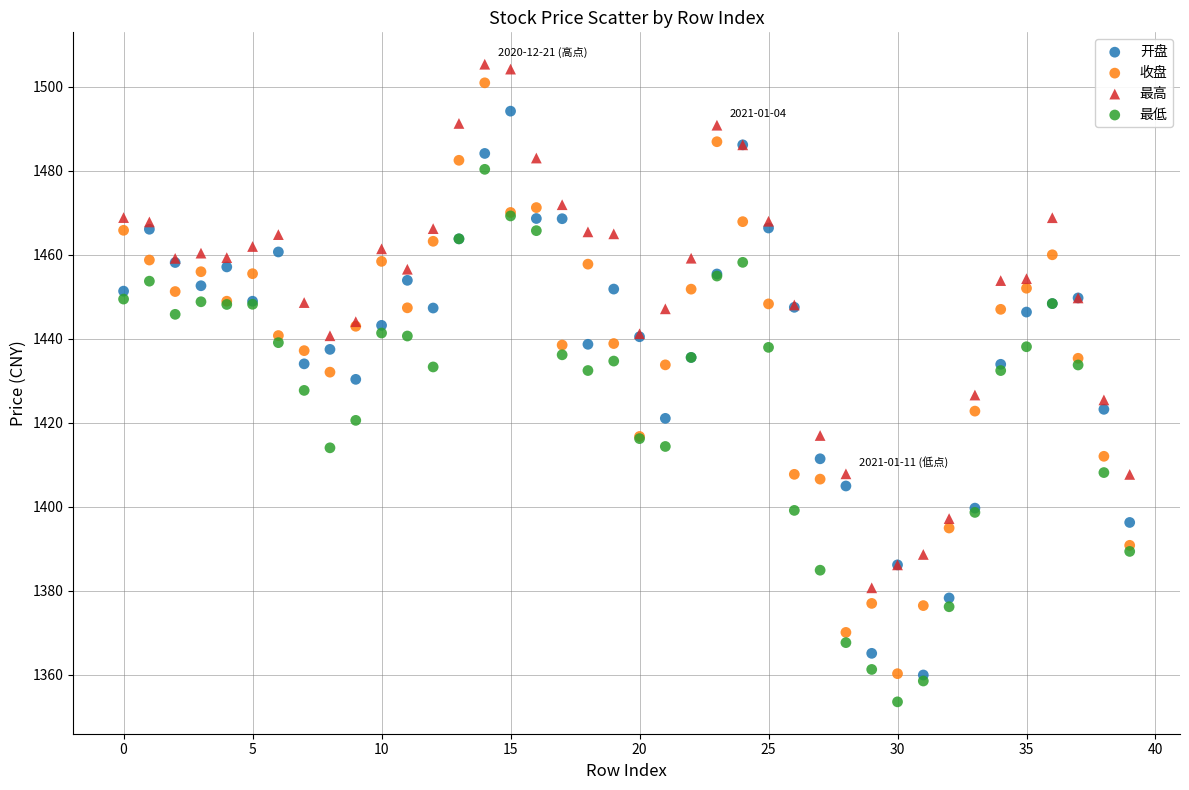

Which series contains the lowest Y value?

最低